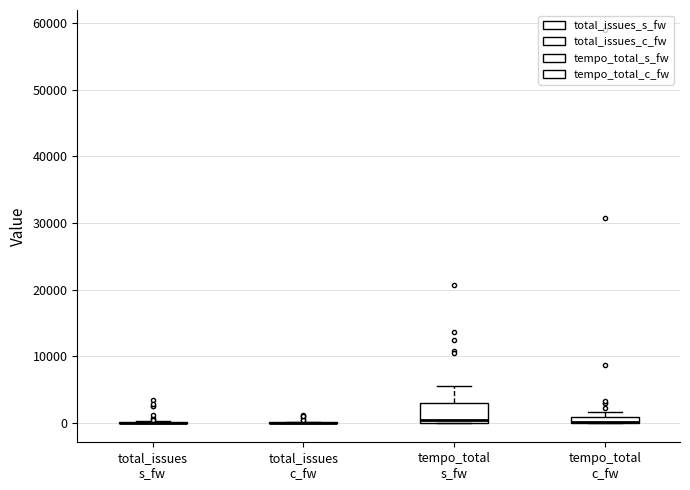

Comparing the boxes themselves (not the whiskers), which one is the tallest?

tempo_total s_fw